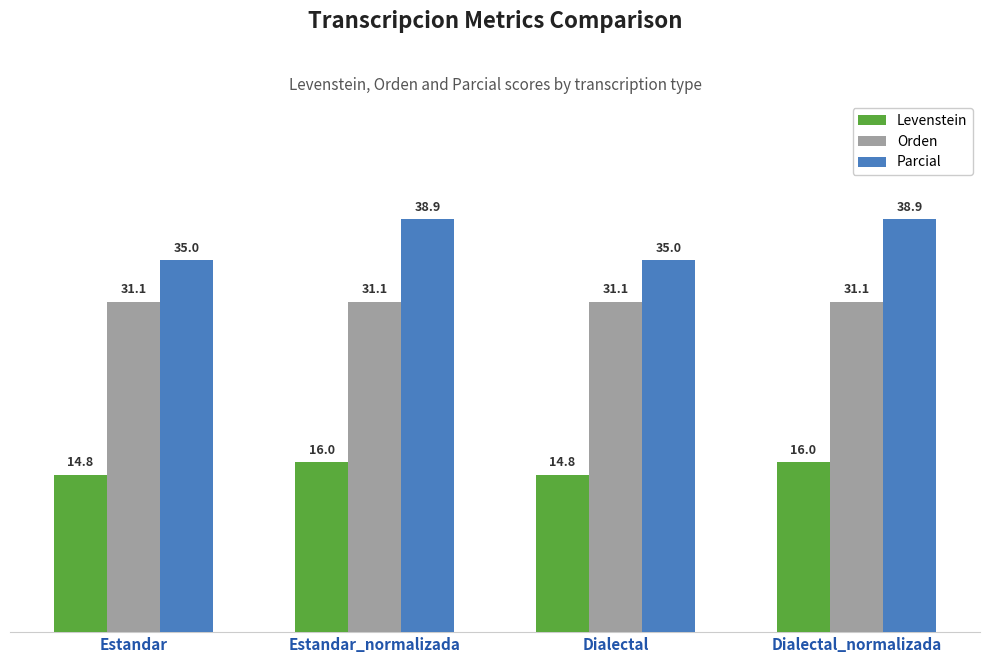

True or false: Levenstein has a value of 5.0 at Dialectal_normalizada.

False